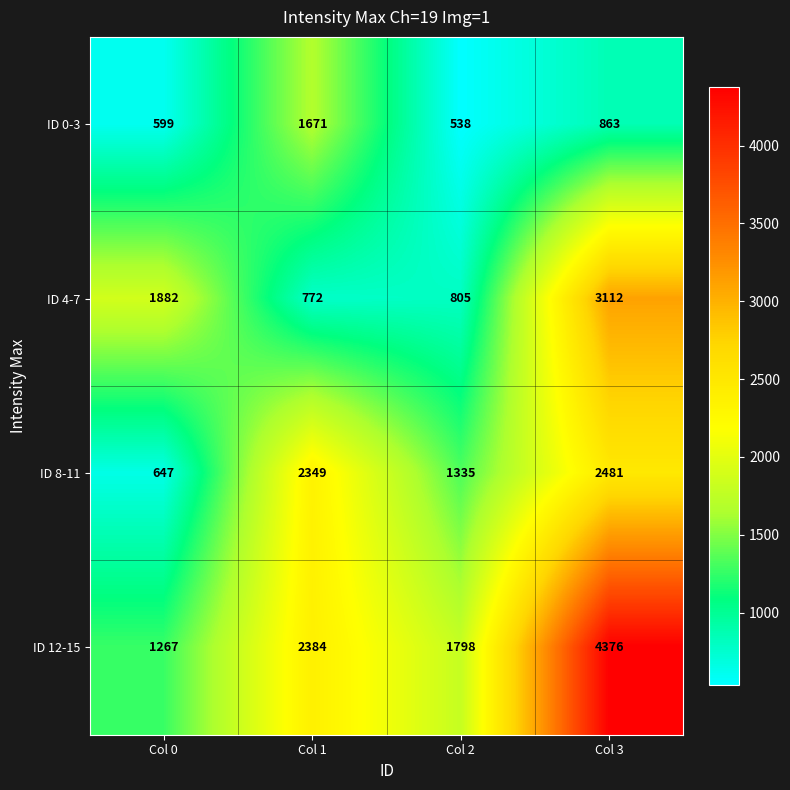

What is the difference between the second highest and second lowest values in the ID 4-7 series?

1077